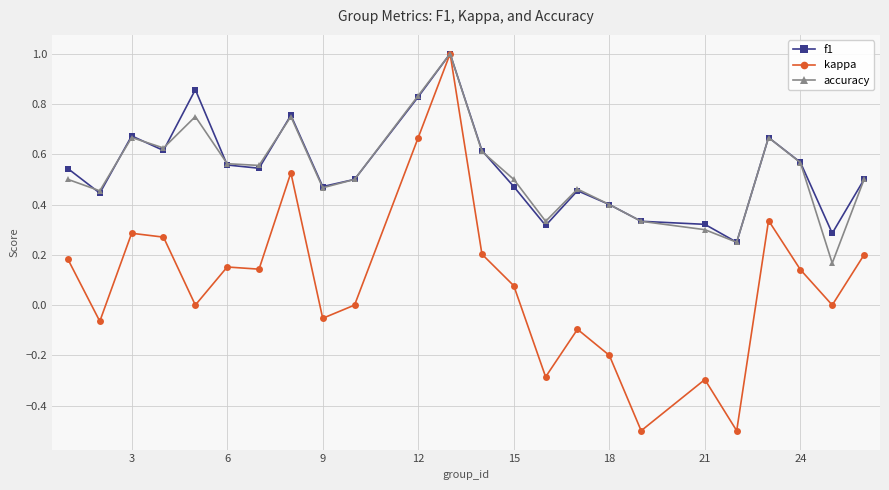

Count the f1 values in the range 0 to 1.

24